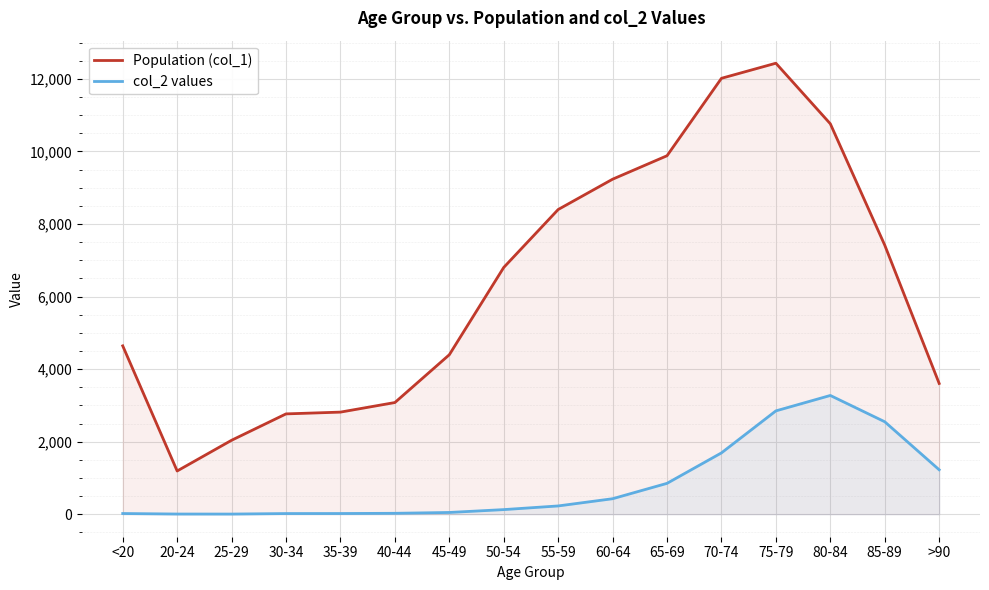

How many distinct data groups are displayed?

2